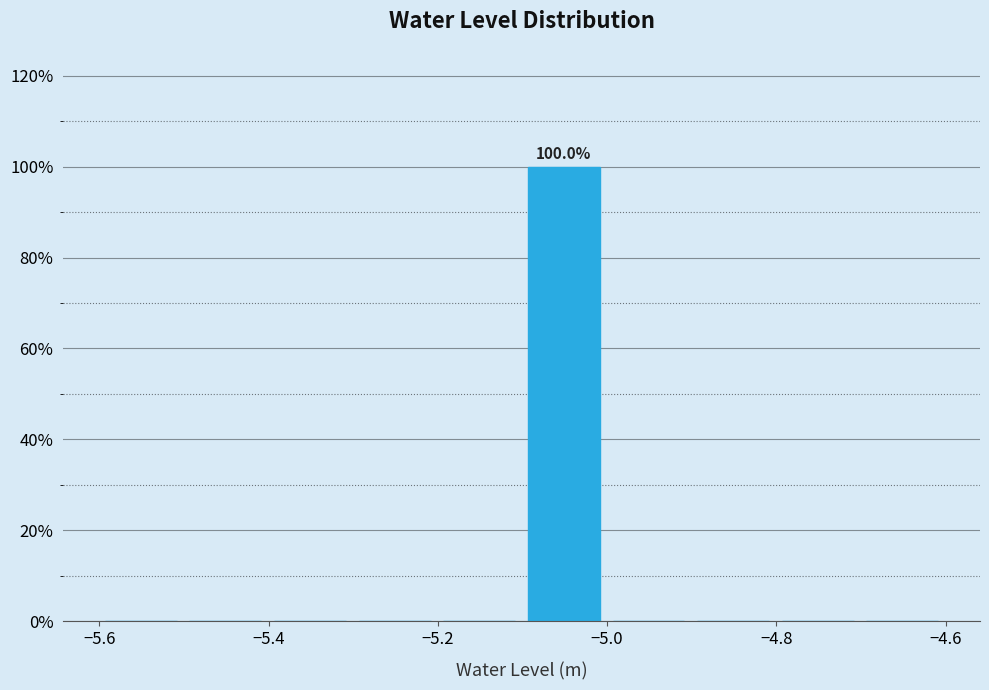

Over which range of the x-axis is the bar tallest?

-5.1 to -5.0